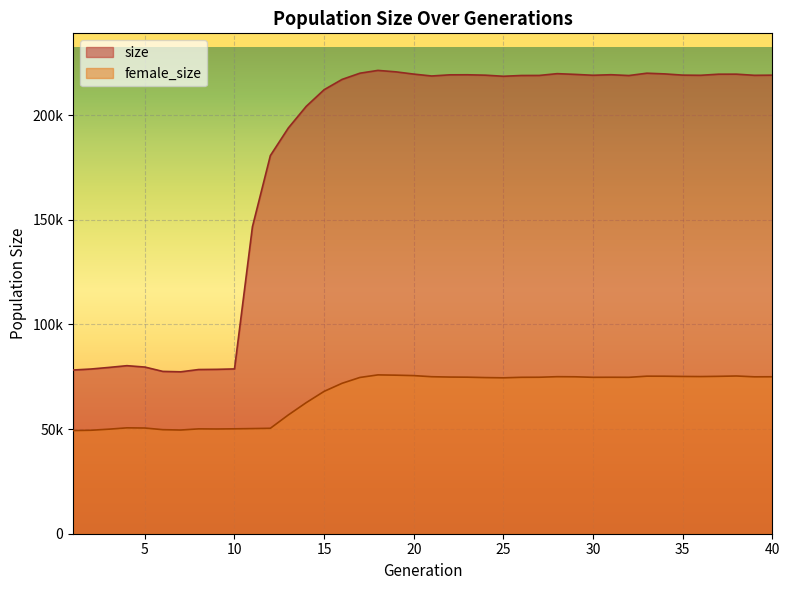

What is the value of the size point at the 26th from the left?

218913